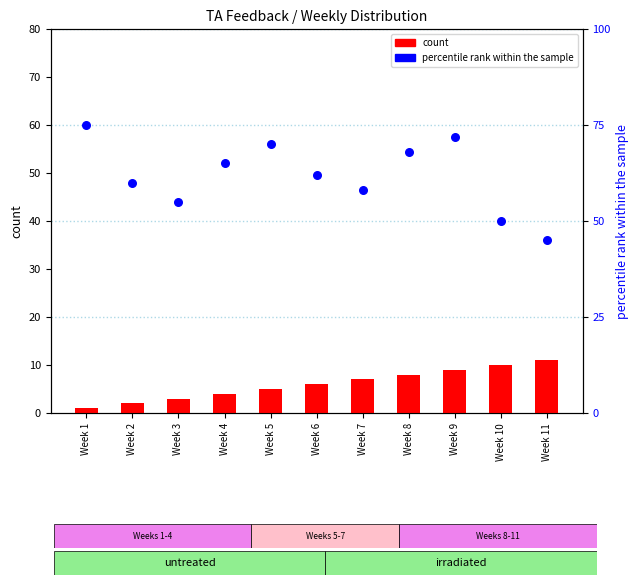

Is the value of percentile rank within the sample at Week 10 greater than the value of count at Week 8?

Yes